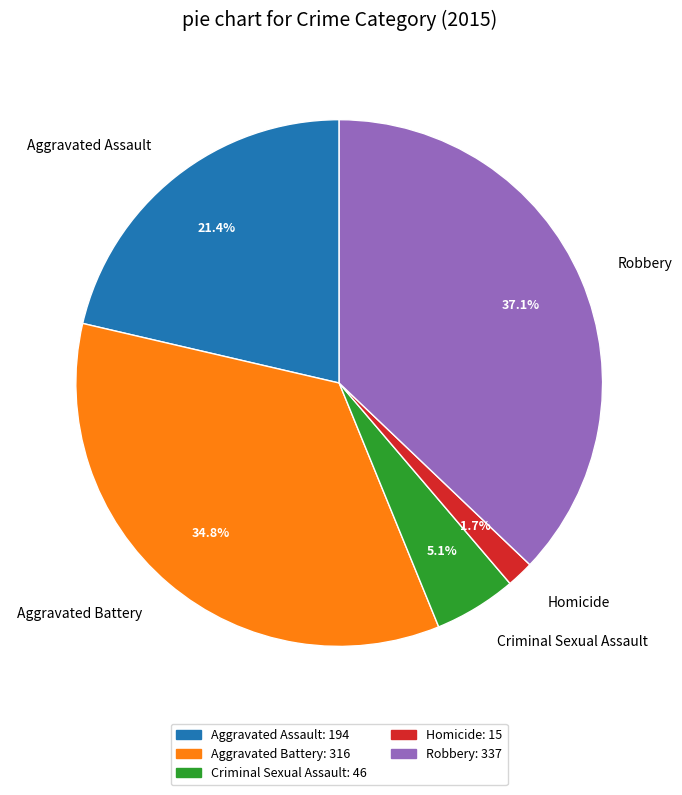

What is the ratio of the value at Aggravated Assault to the value at Robbery?

0.6